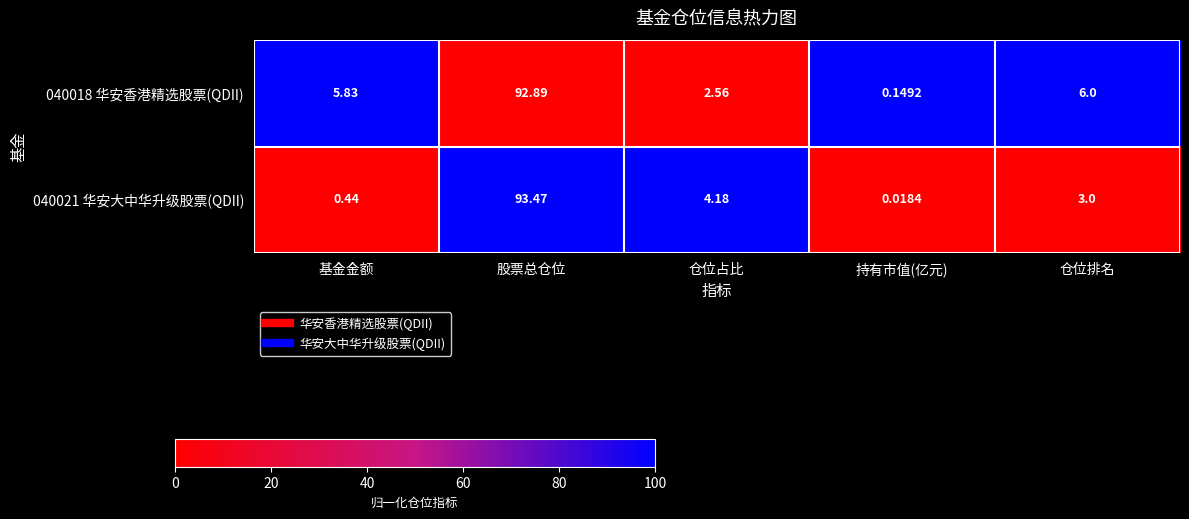

Where does the 040021 华安大中华升级股票(QDII) series first go above 3?

股票总仓位